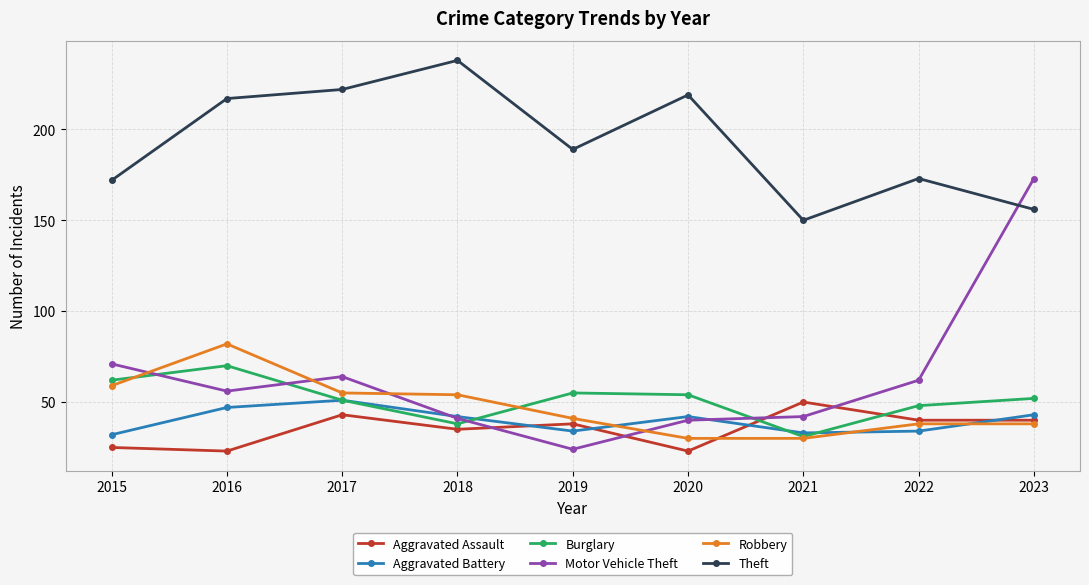

What is the smallest value displayed?

23